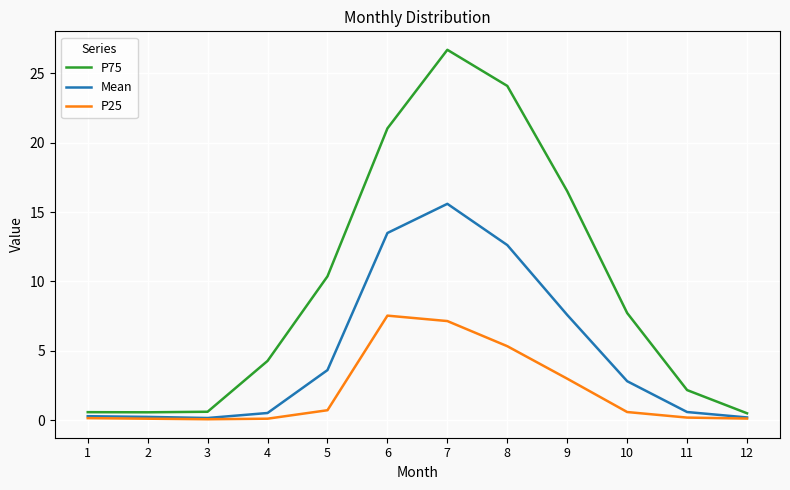

Rank the series at 11 from lowest to highest value.

P25, Mean, P75